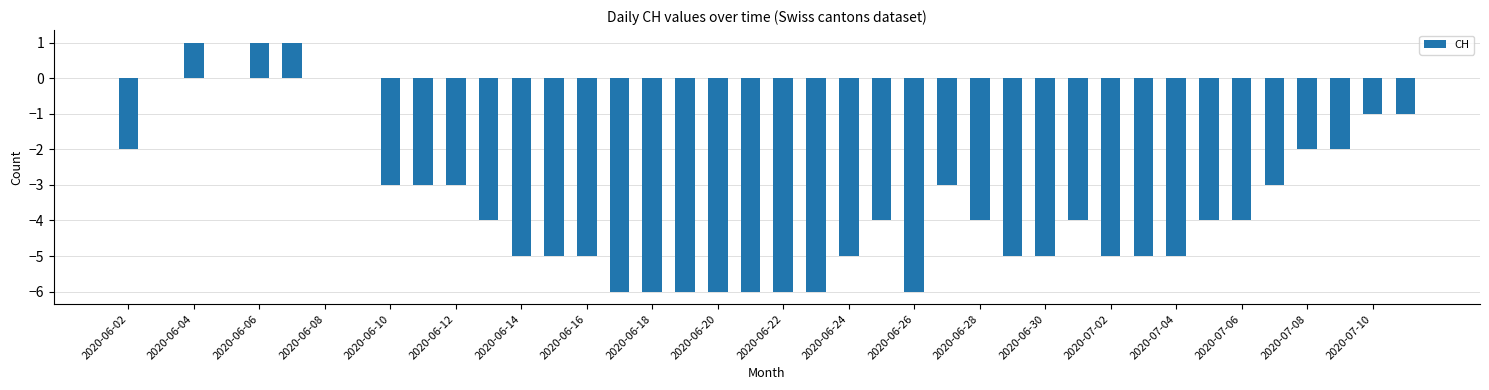

Reading left to right, transcribe all the data shown in this chart.

-2	0	1	0	1	1	0	0	-3	-3	-3	-4	-5	-5	-5	-6	-6	-6	-6	-6	-6	-6	-5	-4	-6	-3	-4	-5	-5	-4	-5	-5	-5	-4	-4	-3	-2	-2	-1	-1